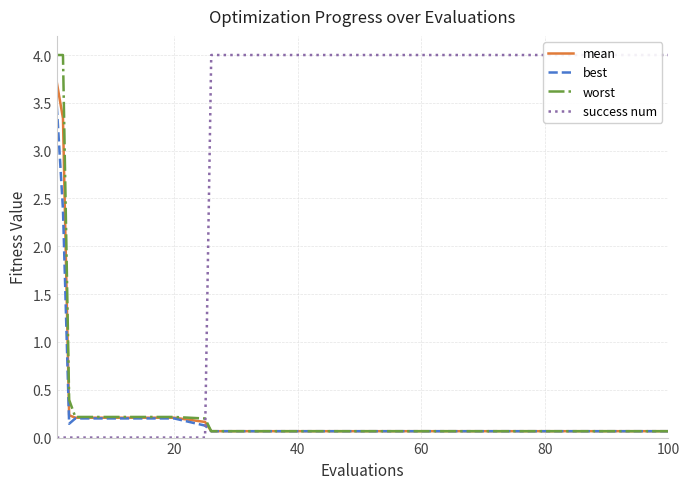

What are all the series names shown in the legend?

mean, best, worst, success num